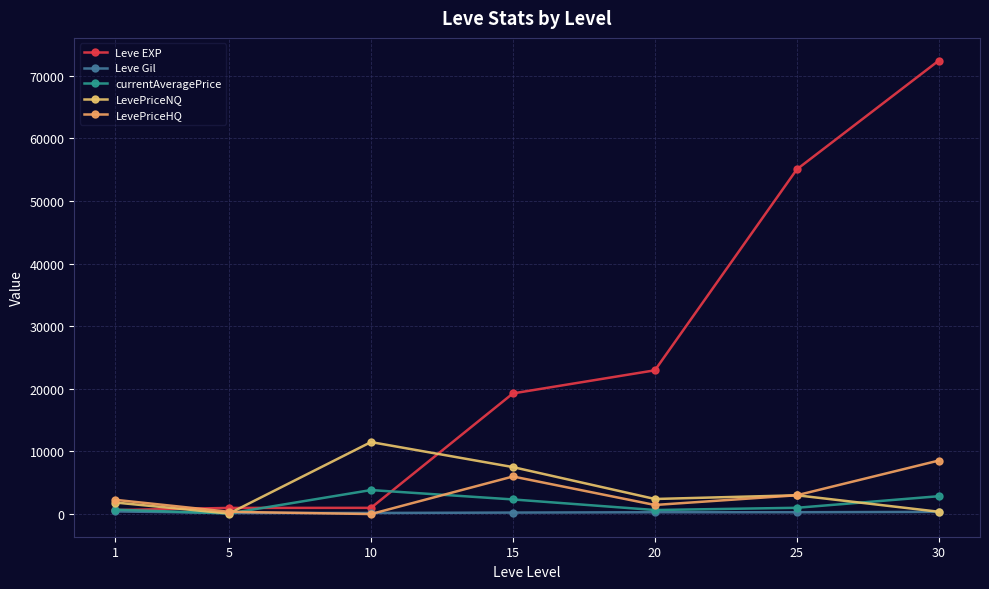

At which category is the sum across all series the highest?

30